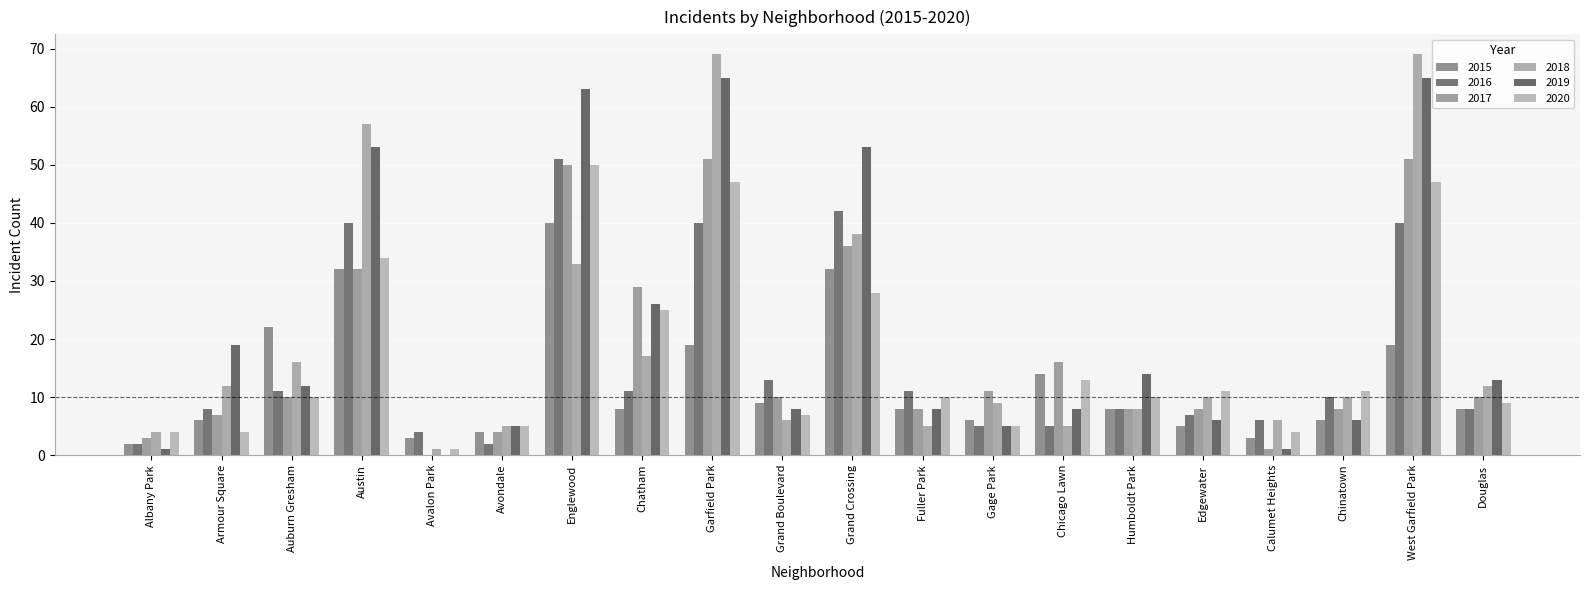

How many data points does each series have?

20